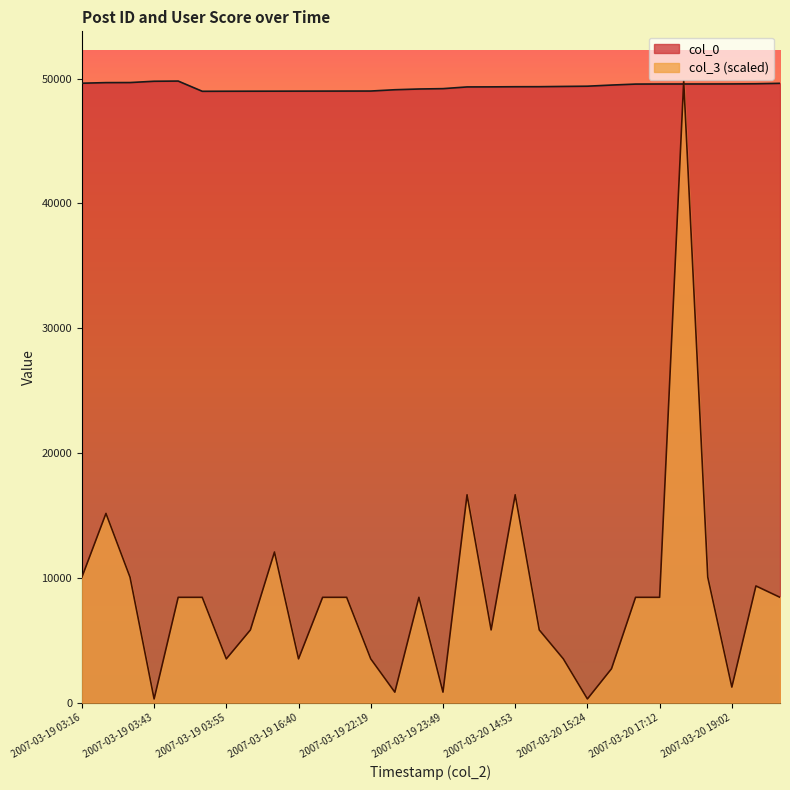

What is the average value of the col_0 series?

49352.2